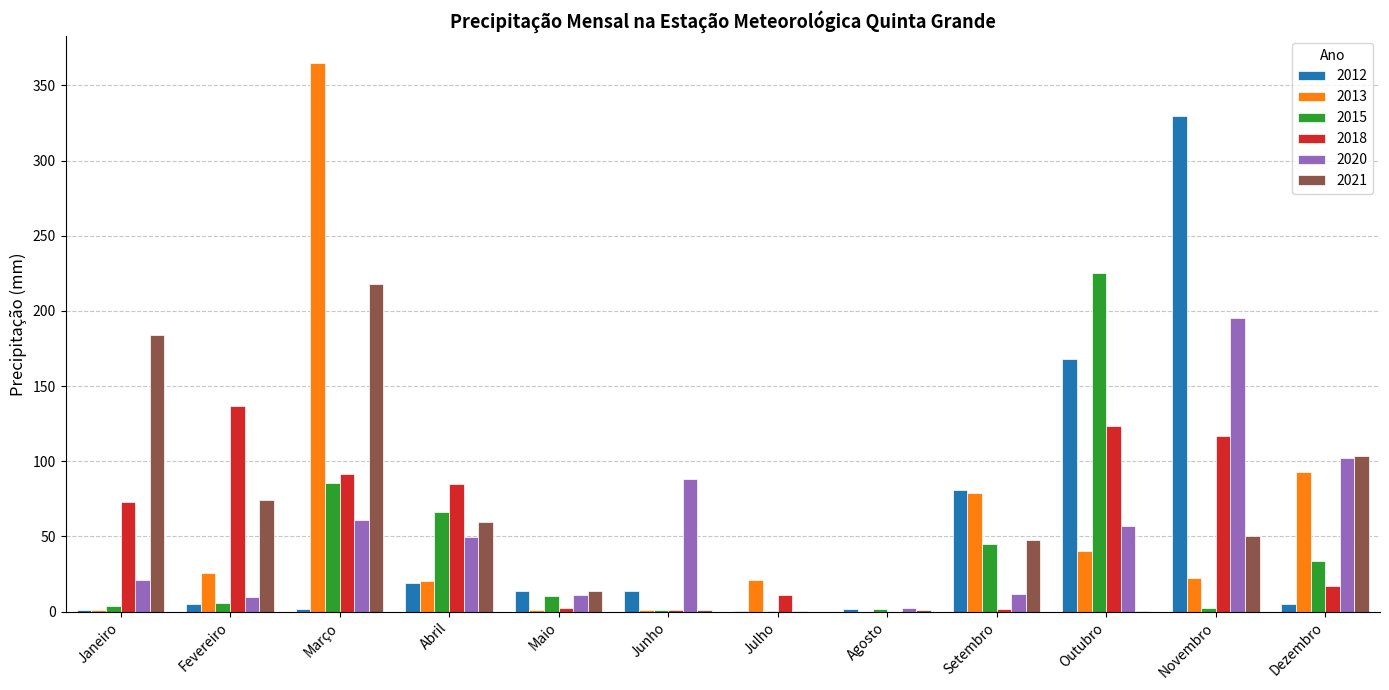

At which category is the sum across all series the highest?

Março